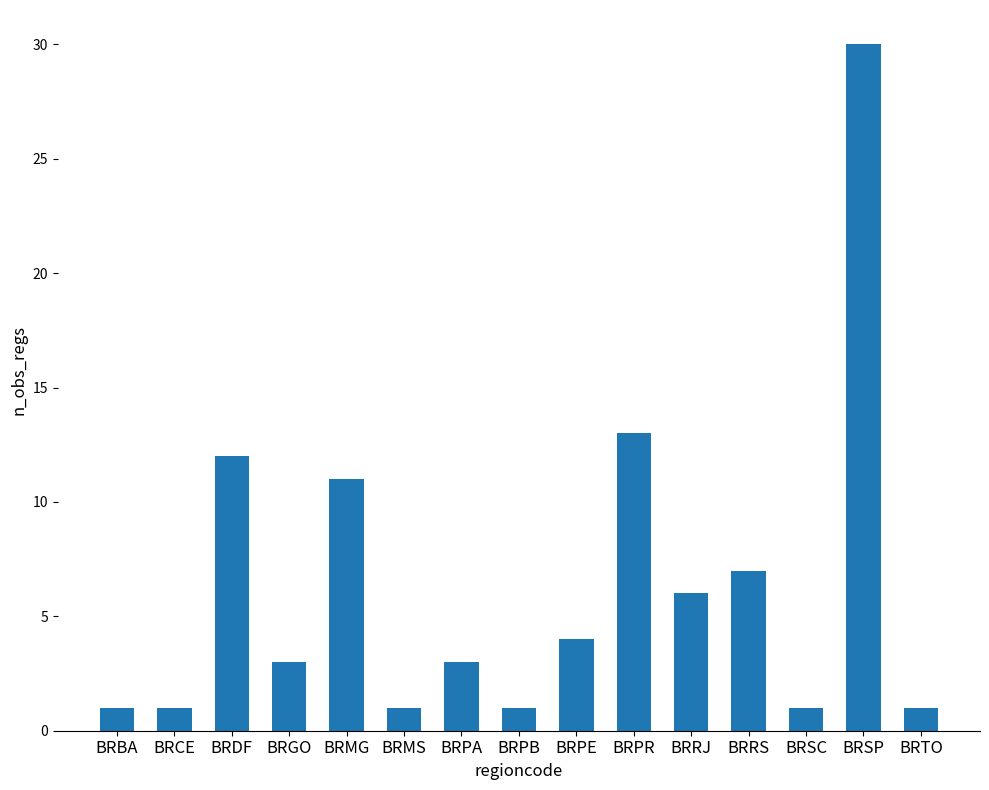

At which label is the value closest to 15?

BRPR